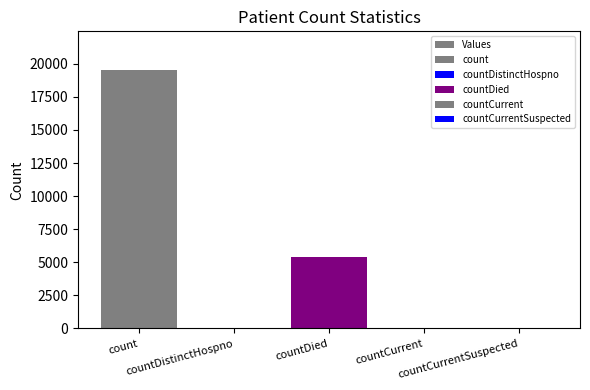

What is the label of the 3rd bar from the right?

countDied